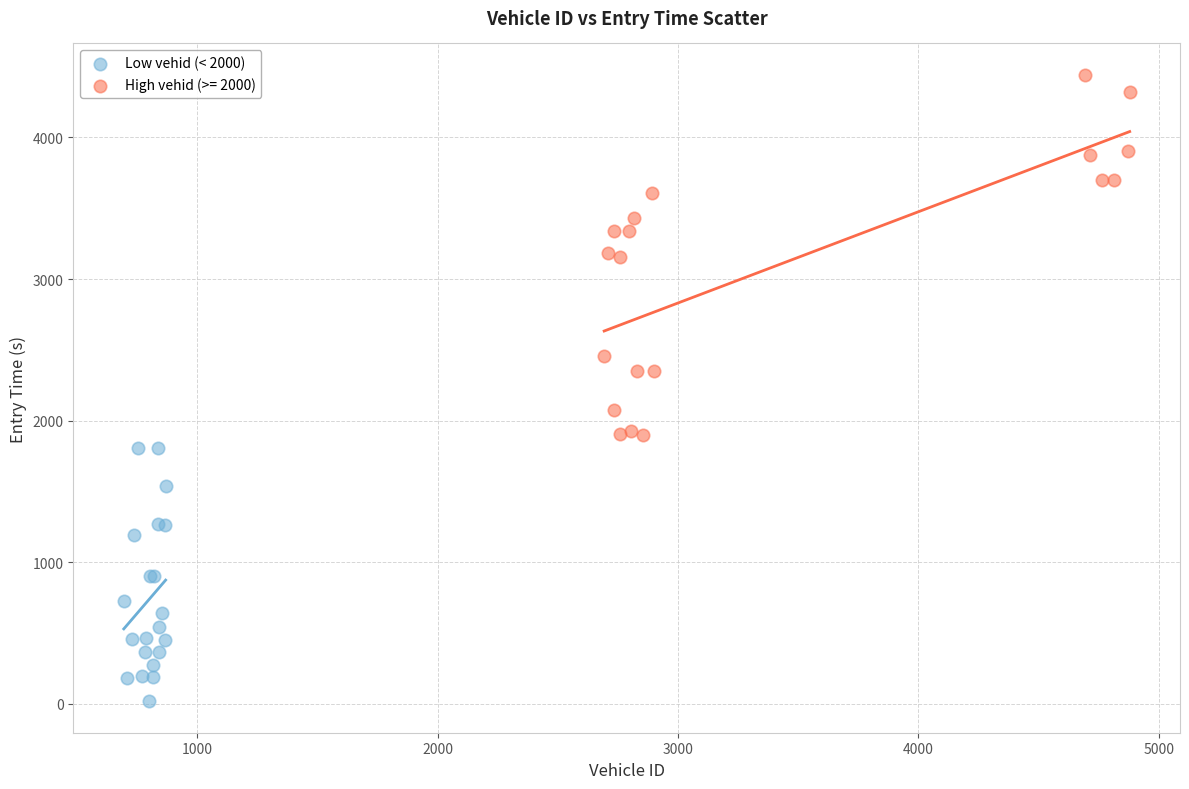

Which series reaches the maximum Y coordinate?

High vehid (>= 2000)